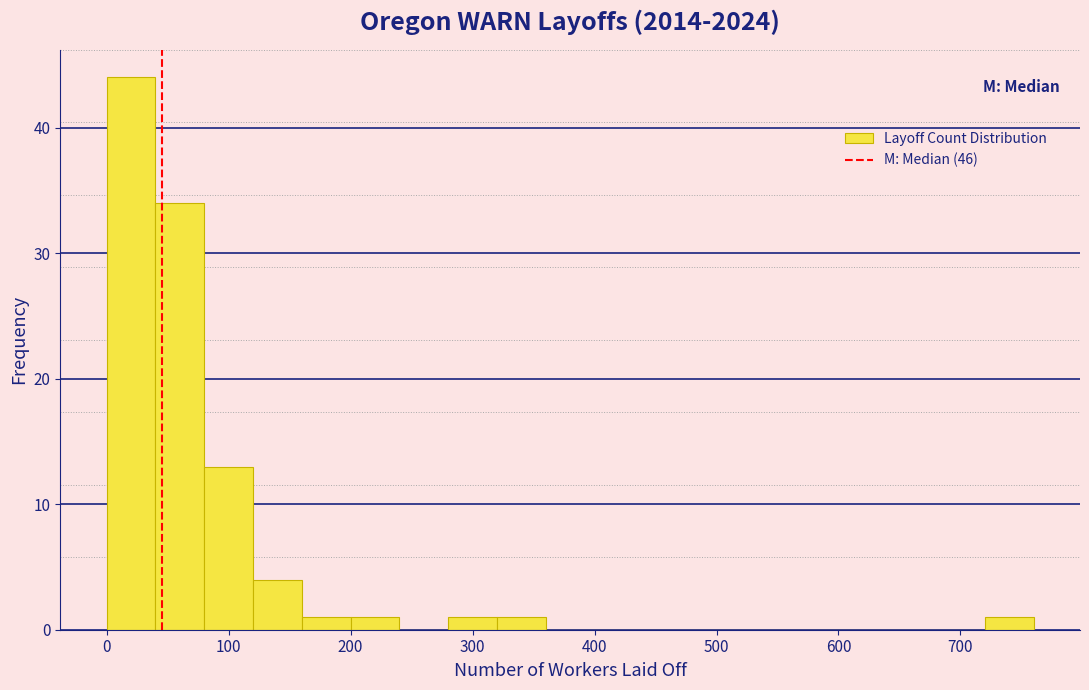

Reading left to right, list every bar in this chart as the range it spans on the x-axis followed by its height. The values are not printed on the chart, so give them approximately, as read against the axis.

0 to 40: 44
40 to 80: 34
80 to 120: 13
120 to 160: 4
160 to 200: 1
200 to 240: 1
240 to 280: 0
280 to 320: 1
320 to 360: 1
360 to 400: 0
400 to 440: 0
440 to 480: 0
480 to 520: 0
520 to 560: 0
560 to 600: 0
600 to 640: 0
640 to 680: 0
680 to 720: 0
720 to 760: 1